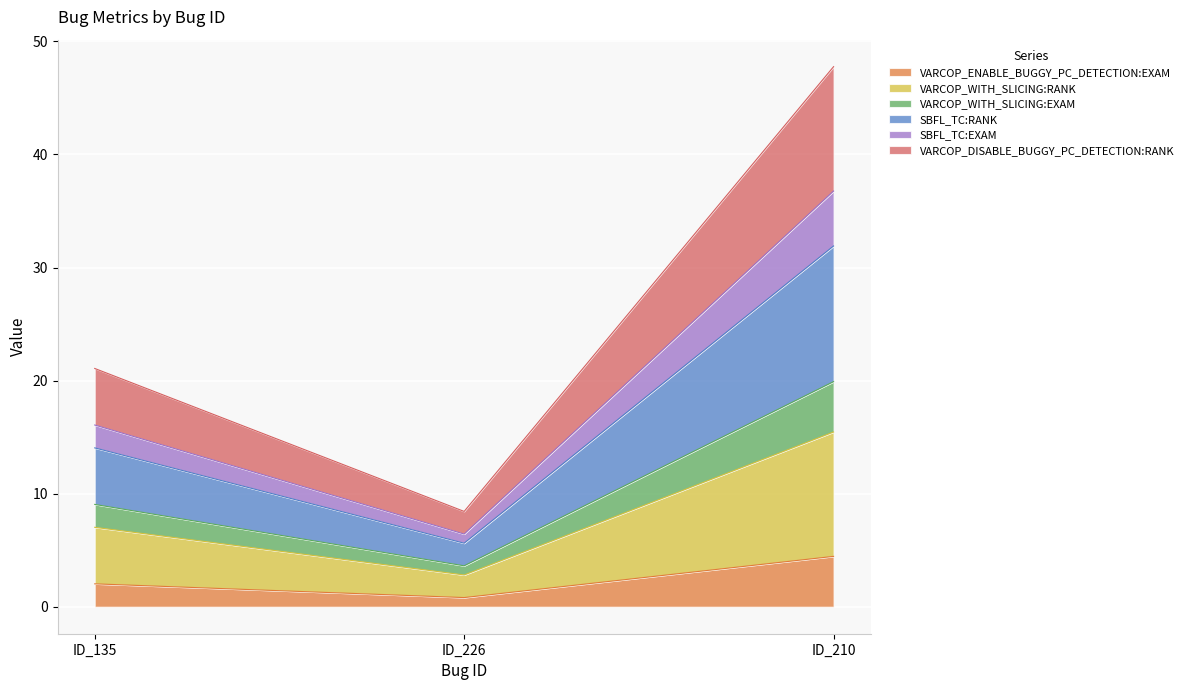

Is it true that SBFL_TC:RANK equals 9.2 at ID_226?

False